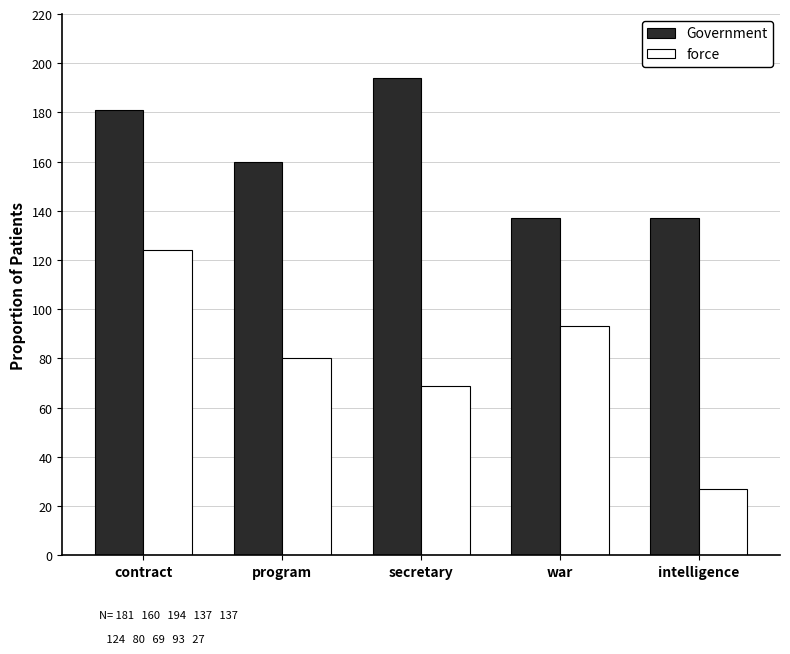

Reading right to left, list all the values displayed in this chart.

Government: intelligence=137	war=137	secretary=194	program=160	contract=181
force: intelligence=27	war=93	secretary=69	program=80	contract=124